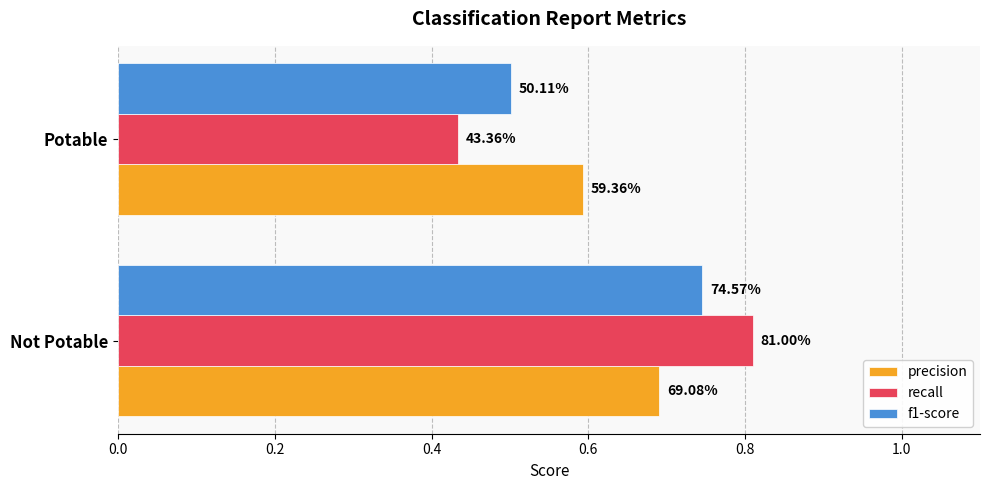

What are all the series names shown in the legend?

precision, recall, f1-score